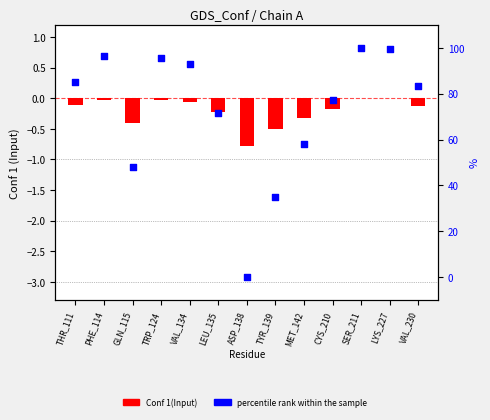

Is the value of Conf 1(Input) at CYS_210 greater than the value of percentile rank within the sample at CYS_210?

No